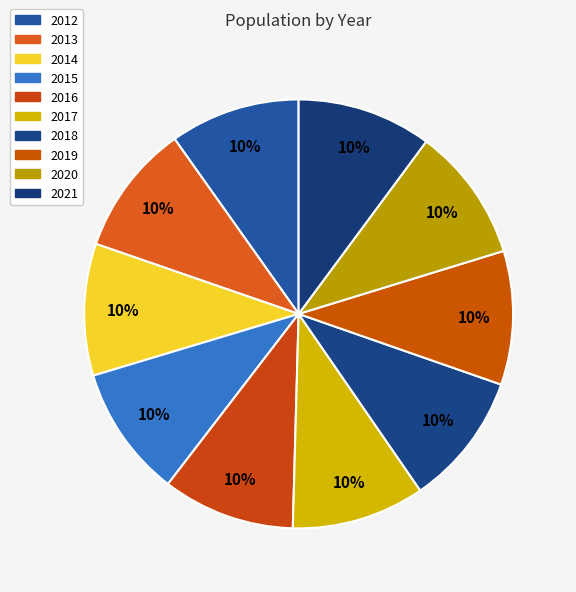

How many segments does this pie chart have?

10